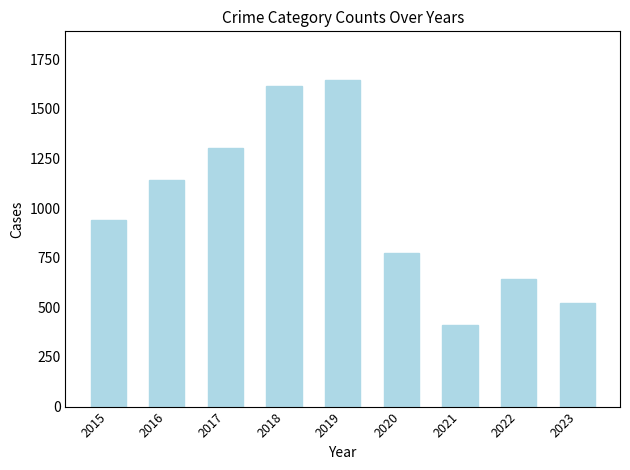

True or false: the data shows 345 at 2020.

False